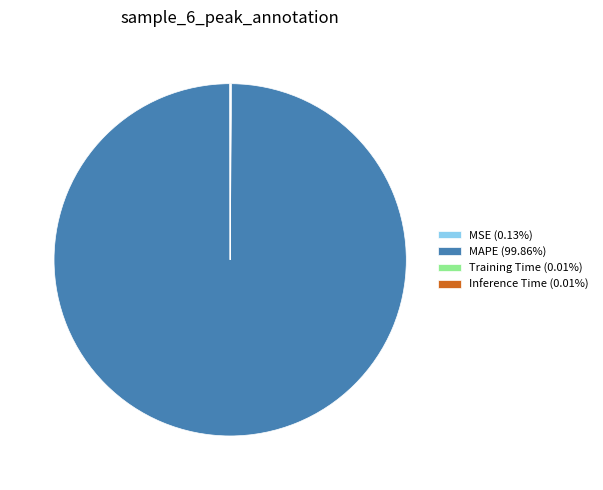

Is there any slice that represents more than half of the pie?

Yes